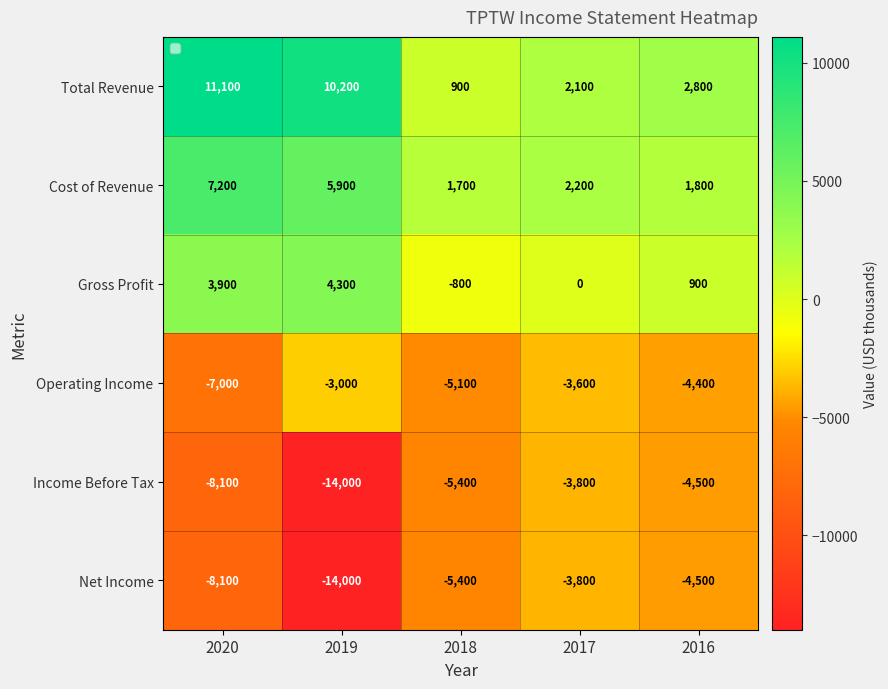

What is the difference between the second highest and second lowest values in the Total Revenue series?

8100